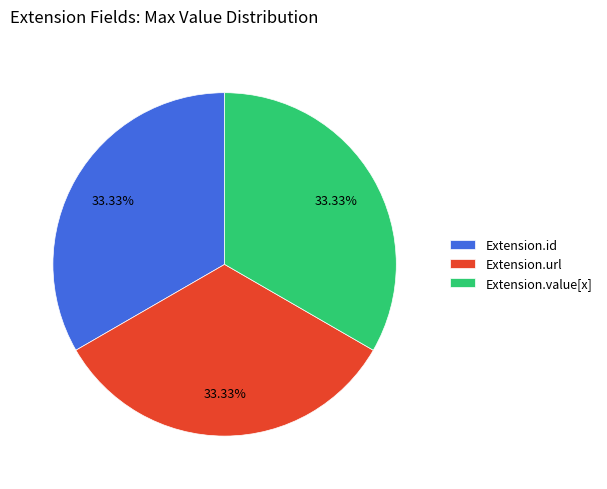

Is the sum of Extension.url and Extension.id greater than half?

Yes